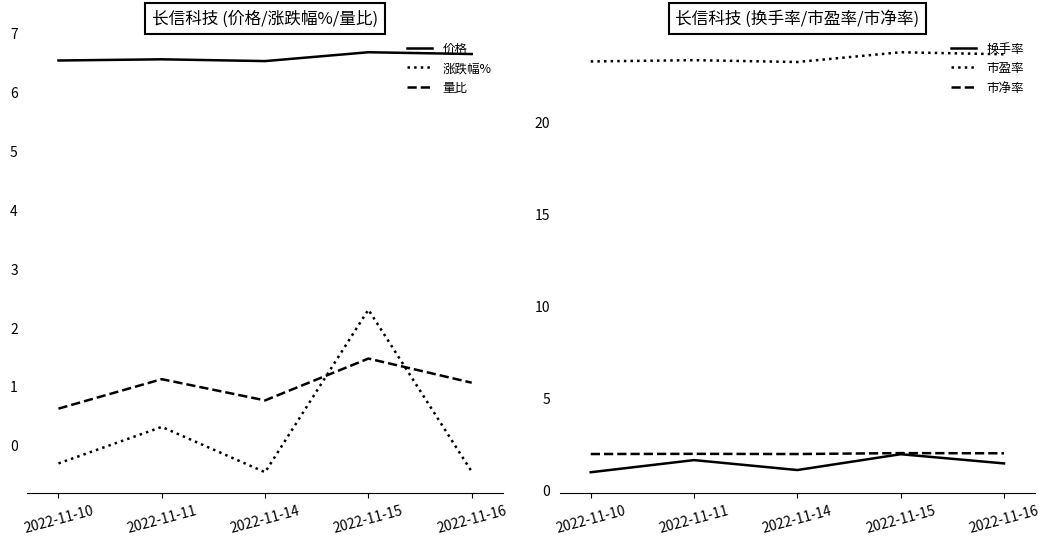

What is the difference between the 量比 values at 2022-11-11 and 2022-11-10?

0.5